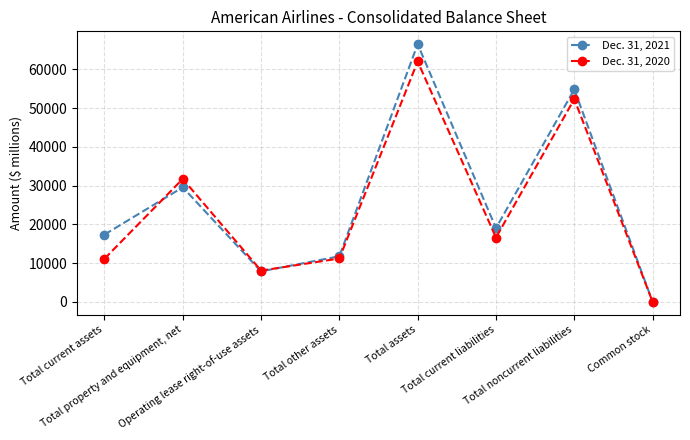

What are all the series names shown in the legend?

Dec. 31, 2021, Dec. 31, 2020